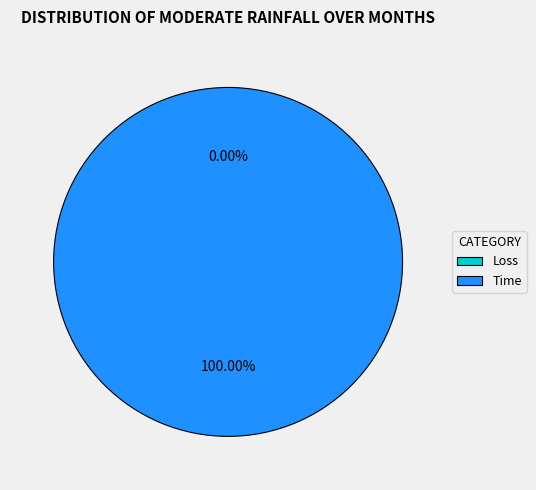

To the nearest percent, what portion does Time represent?

100%